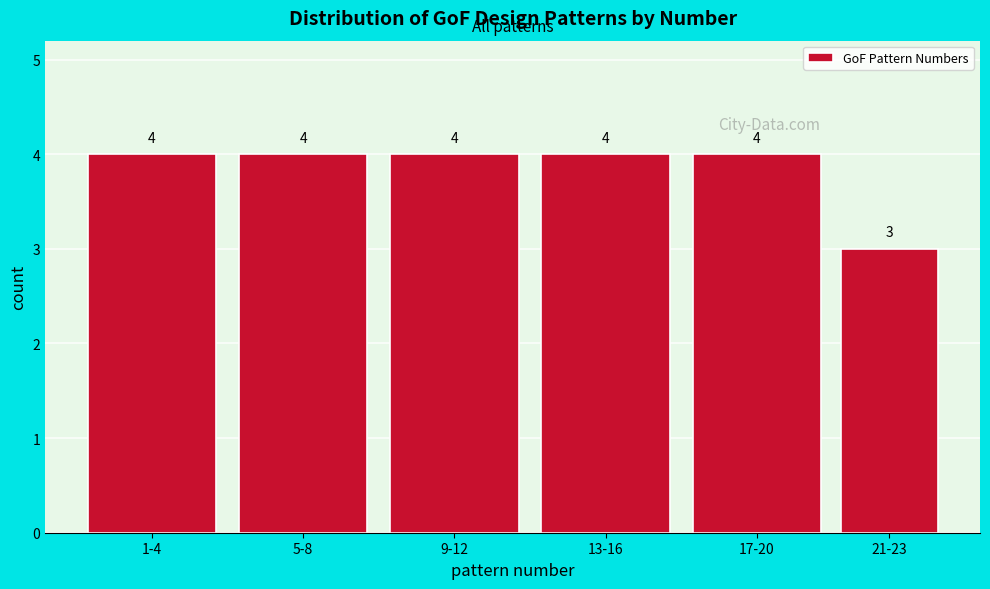

Reading left to right, what are all the values shown in this chart?

4	4	4	4	4	3